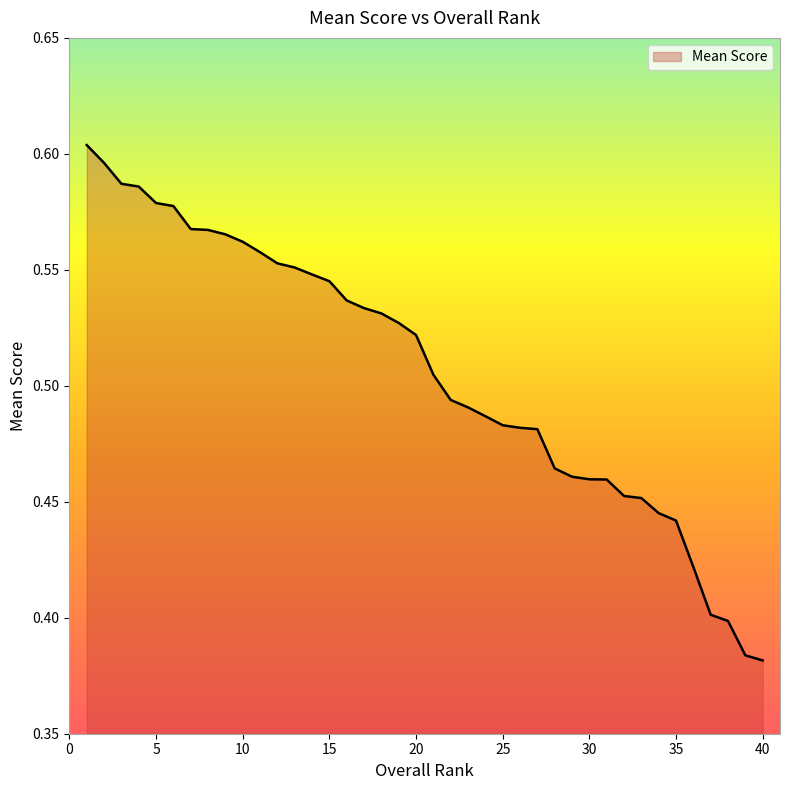

Count the values in the range 0 to 1.

40